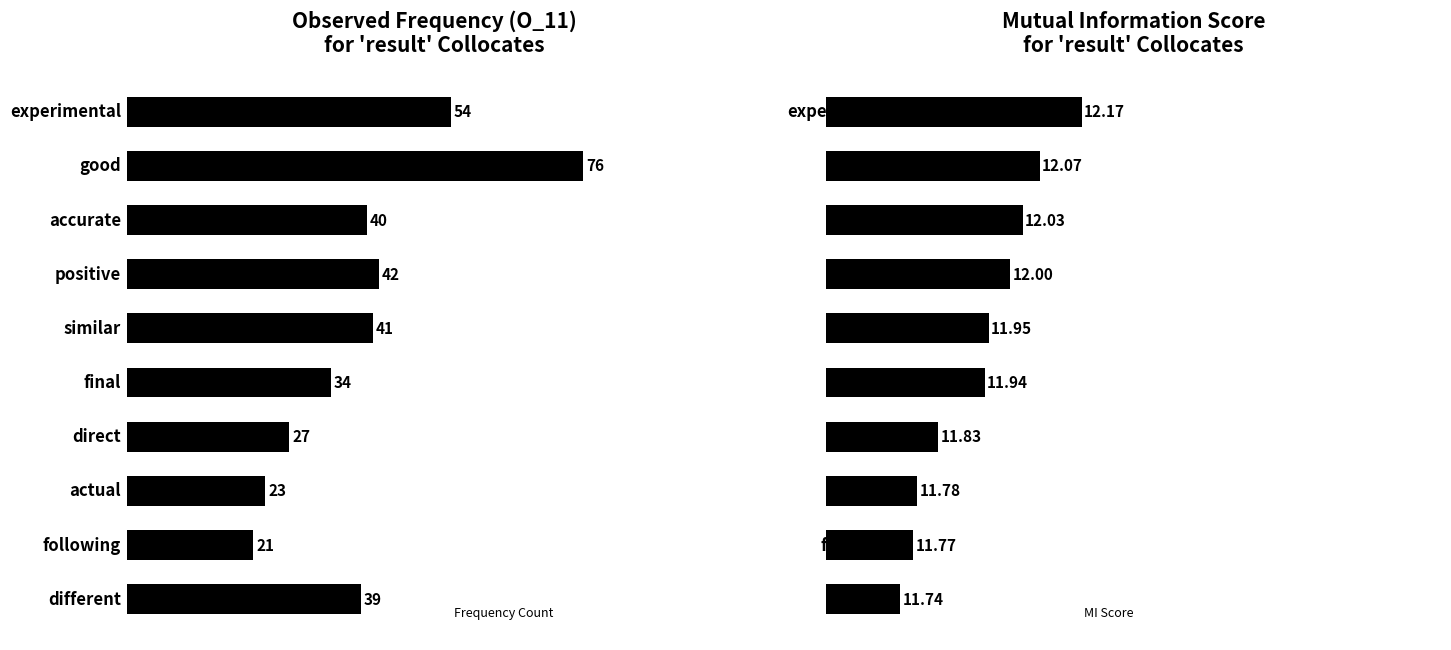

How many groups of bars are there?

10